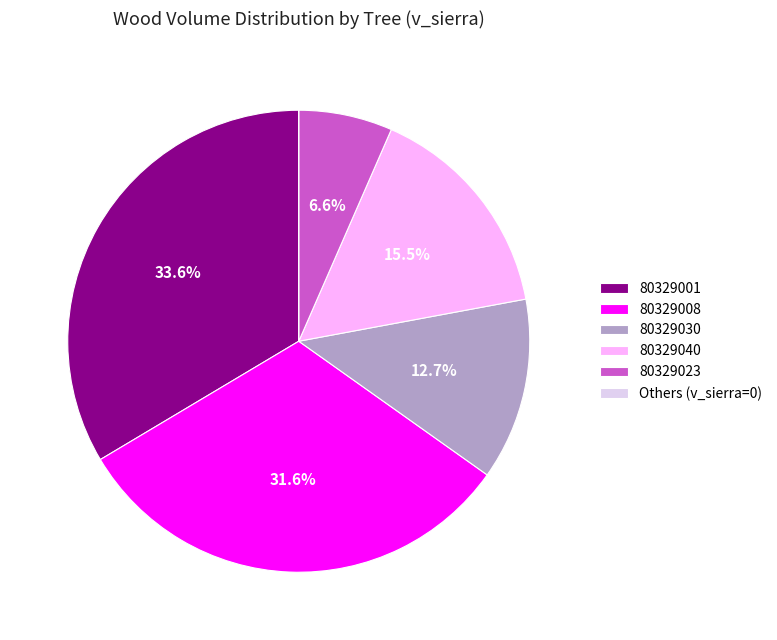

Which category has the biggest portion of the pie?

80329001